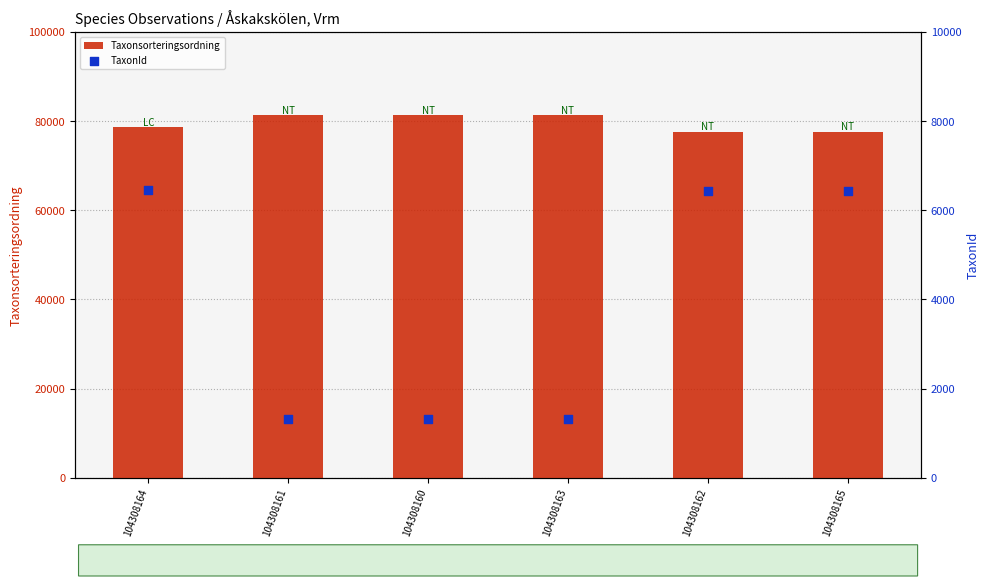

Which series has the largest total across all categories?

Taxonsorteringsordning